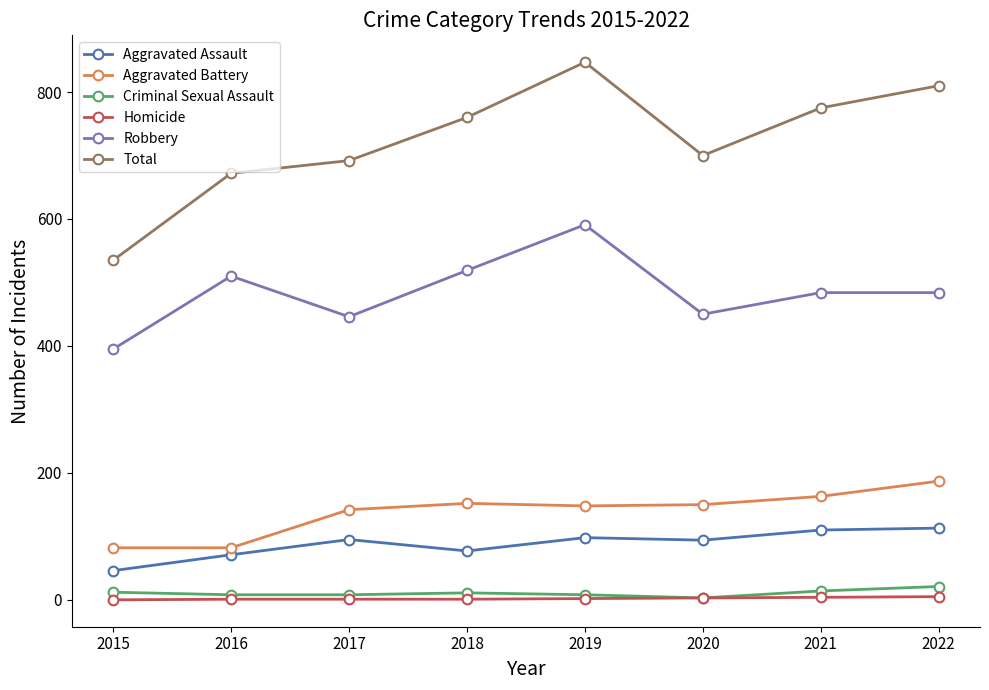

Does the chart display data point markers on the line(s)?

Yes